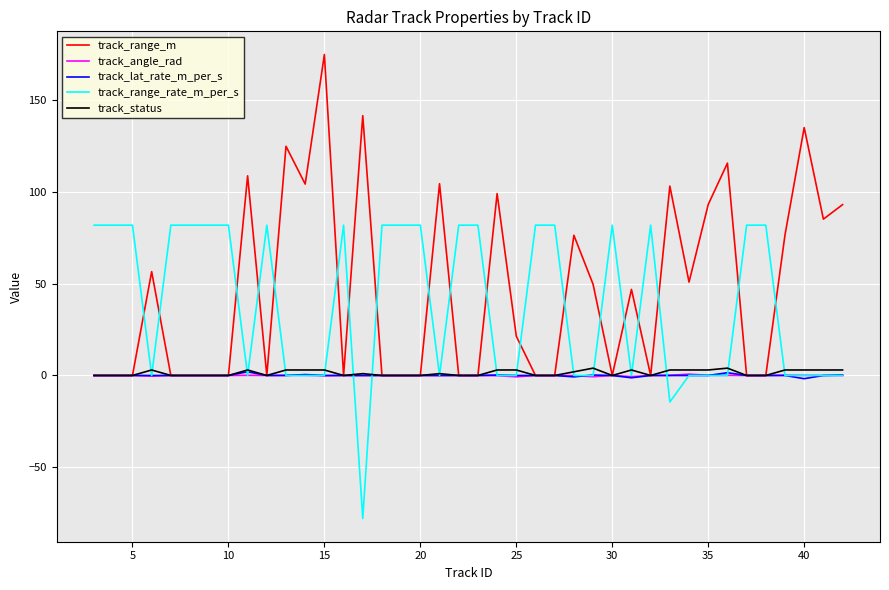

What is the greatest value displayed?

174.9